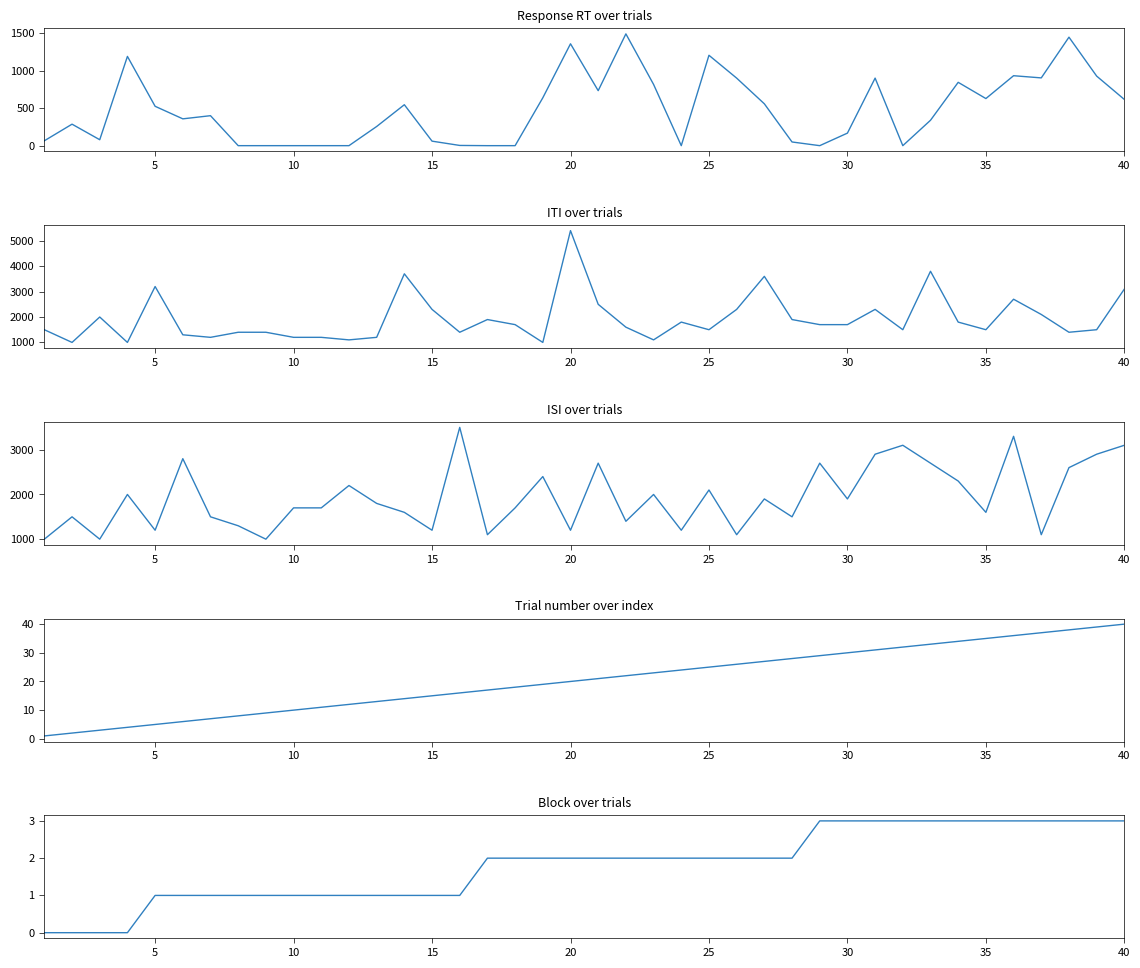

Reading left to right, list all the values displayed in this chart.

response_rt: 65	286	79	1188	524	357	399	0	0	0	0	0	255	545	60	3	0	0	637	1356	732	1488	815	0	1203	899	557	49	0	167	899	0	338	843	627	931	902	1444	926	615
iti: 1500	1000	2000	1000	3200	1300	1200	1400	1400	1200	1200	1100	1200	3700	2300	1400	1900	1700	1000	5400	2500	1600	1100	1800	1500	2300	3600	1900	1700	1700	2300	1500	3800	1800	1500	2700	2100	1400	1500	3100
isi: 1000	1500	1000	2000	1200	2800	1500	1300	1000	1700	1700	2200	1800	1600	1200	3500	1100	1700	2400	1200	2700	1400	2000	1200	2100	1100	1900	1500	2700	1900	2900	3100	2700	2300	1600	3300	1100	2600	2900	3100
trial: 1	2	3	4	5	6	7	8	9	10	11	12	13	14	15	16	17	18	19	20	21	22	23	24	25	26	27	28	29	30	31	32	33	34	35	36	37	38	39	40
block: 0	0	0	0	1	1	1	1	1	1	1	1	1	1	1	1	2	2	2	2	2	2	2	2	2	2	2	2	3	3	3	3	3	3	3	3	3	3	3	3